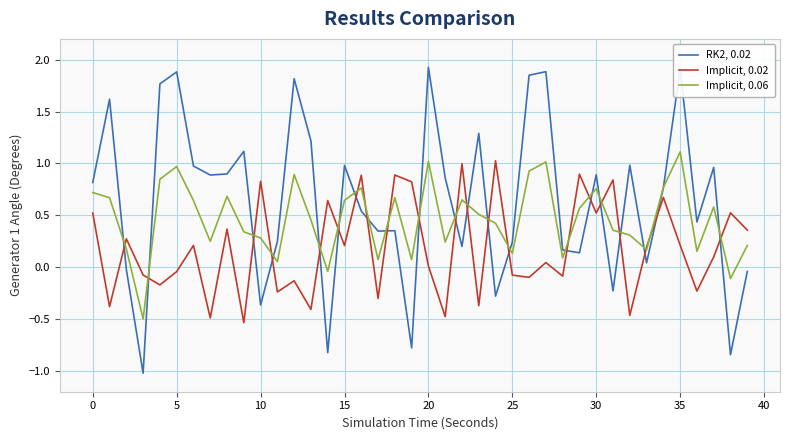

Which series has the largest range (max minus min)?

RK2, 0.02